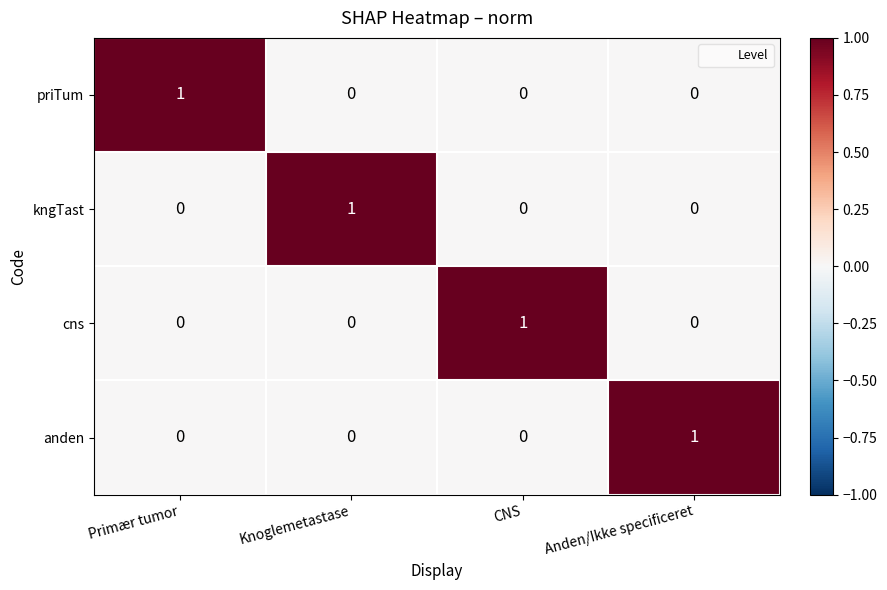

What is the spread (max minus min) of values at Anden/Ikke specificeret?

1